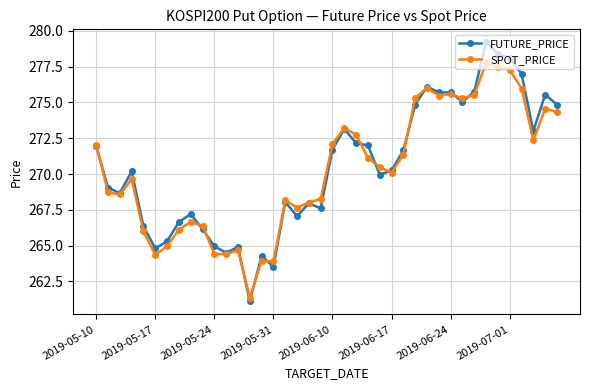

What is the smallest value displayed?

261.1